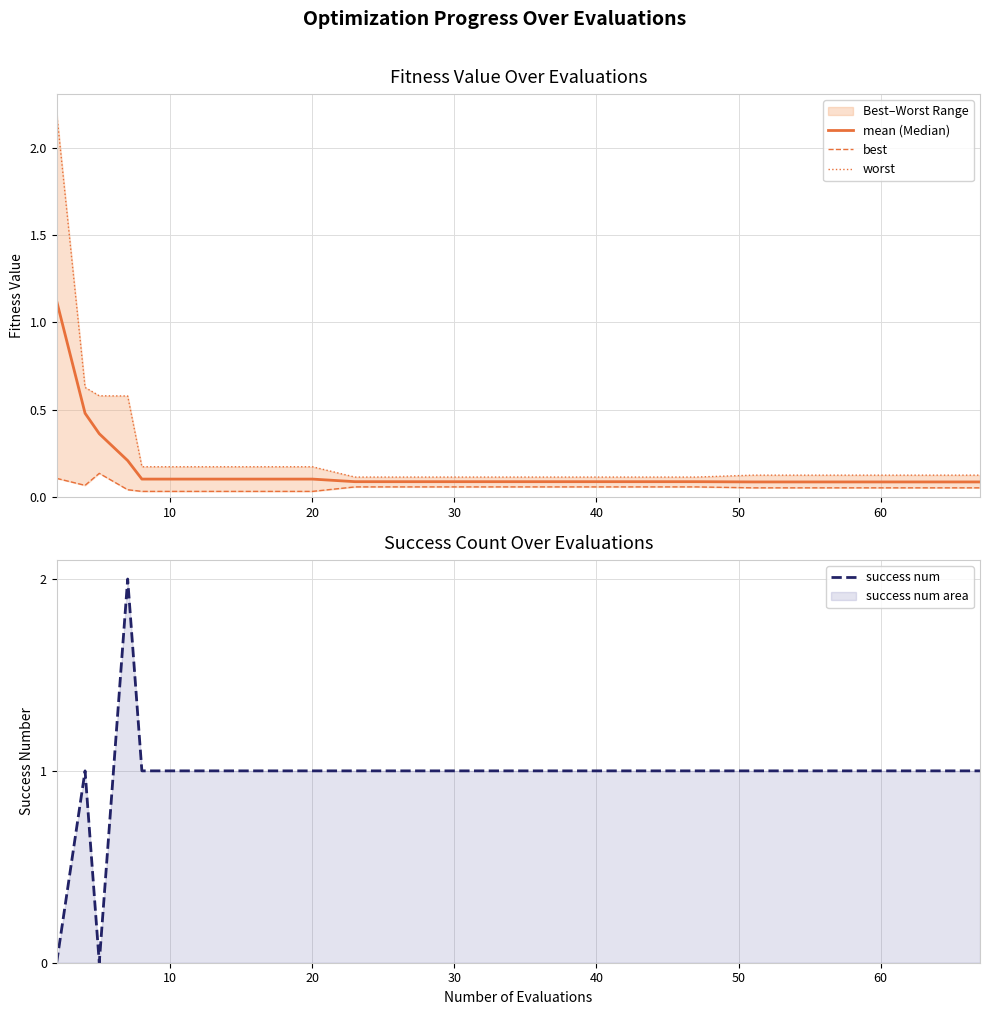

True or false: worst has a value of 0.0 at 15.

False